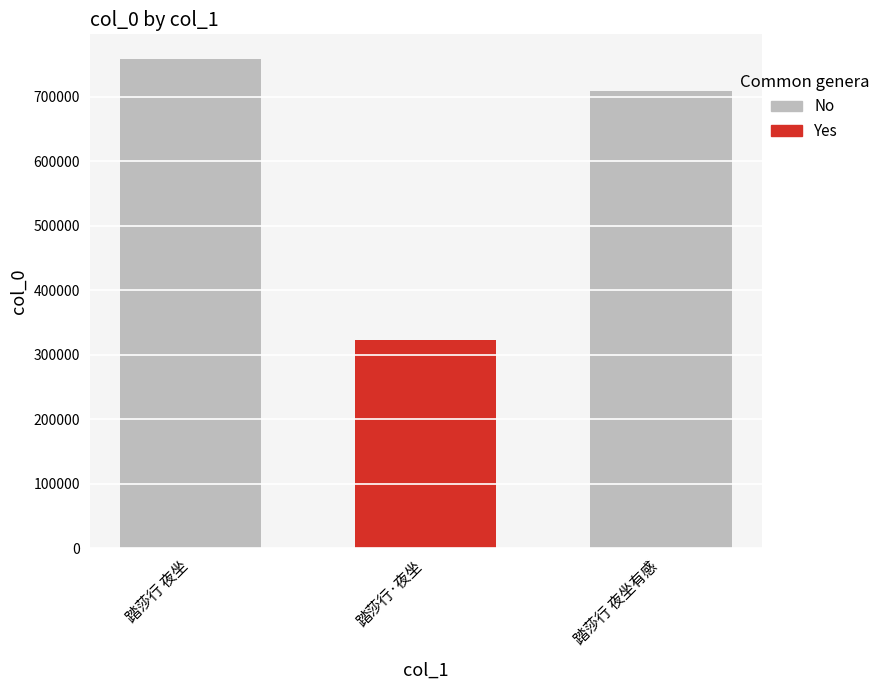

The chart shows a value of 708590 at 踏莎行 夜坐有感. True or false?

True